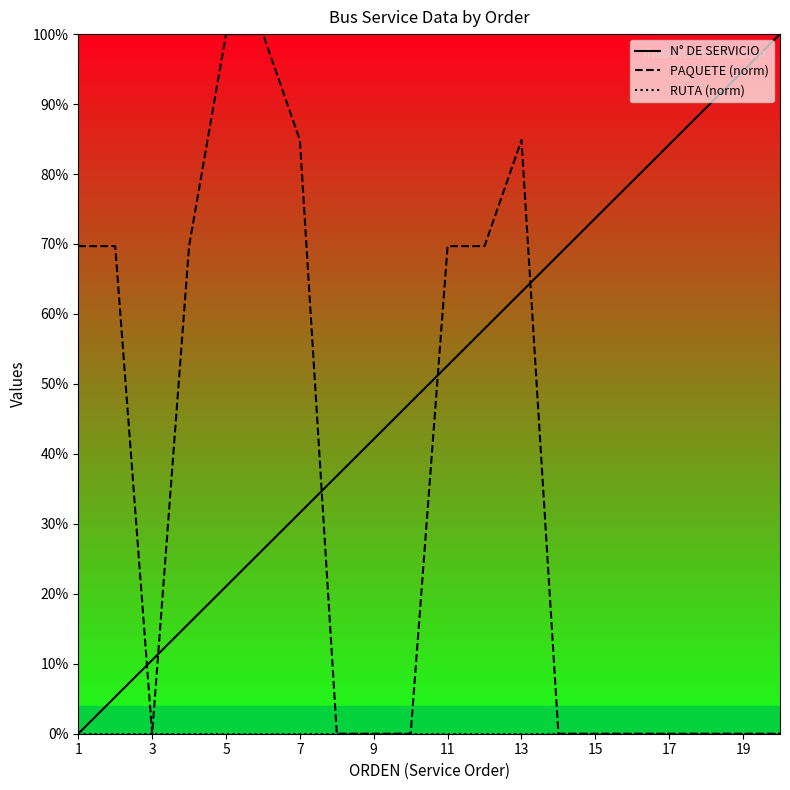

True or false: PAQUETE (norm) has a value of 0.0 at 17.

True